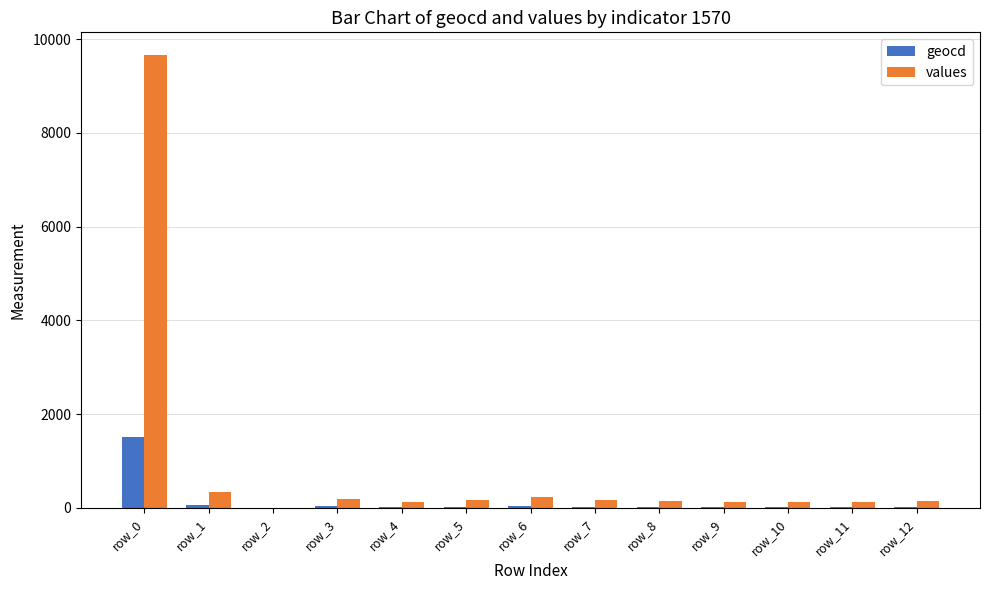

Which series has the largest total across all categories?

values